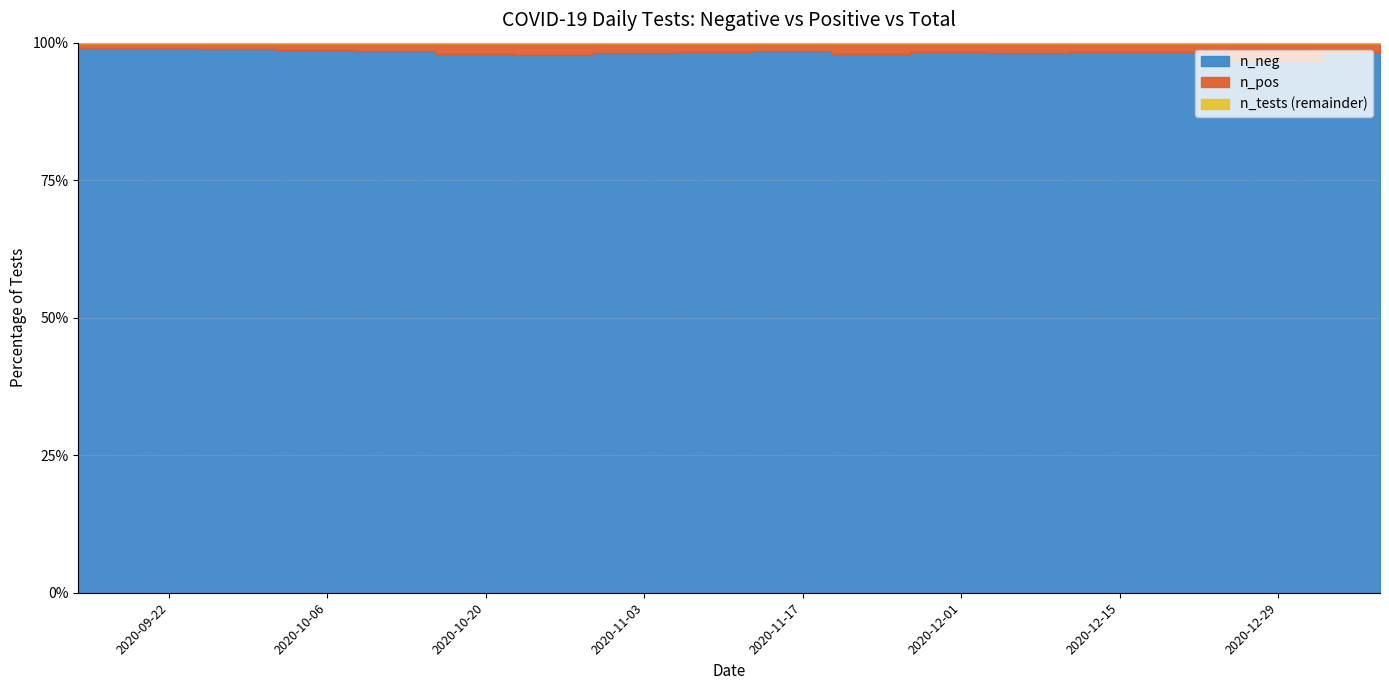

Reading left to right, transcribe all the data shown in this chart.

n_neg: 2442	5502	9843	15654	21367	19073	12110	17354	22589	18933	21042	22589	23238	25624	31266	21067	4168
n_pos: 22	55	112	201	310	388	289	348	410	298	456	410	465	461	537	712	72
n_tests: 2464	5557	9955	15855	21677	19461	12399	17702	22999	19231	21498	22999	23703	26085	31803	21779	4240